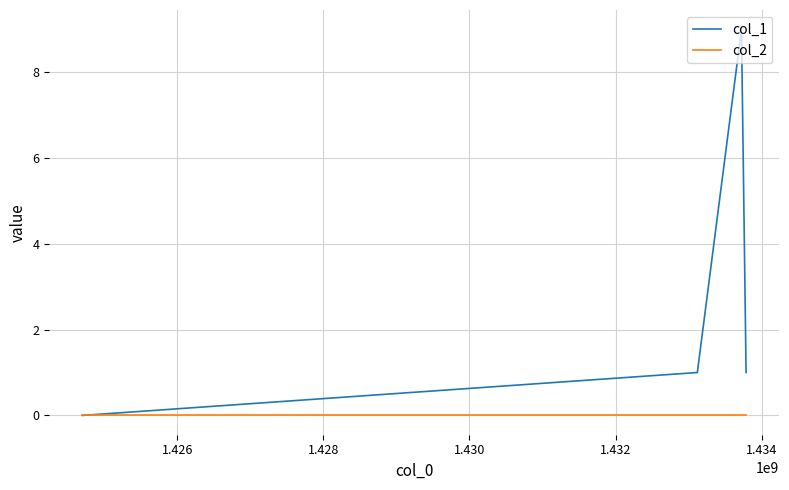

Which series has the largest range (max minus min)?

col_1